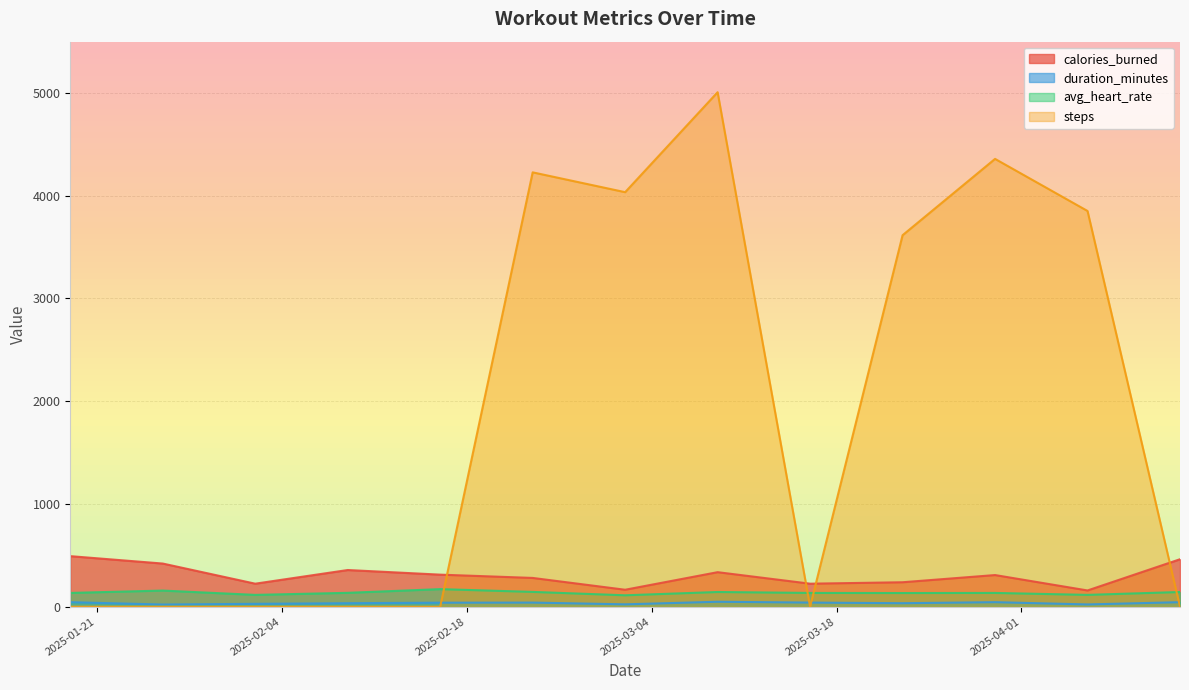

At which label is steps closest to 2504?

2025-03-23